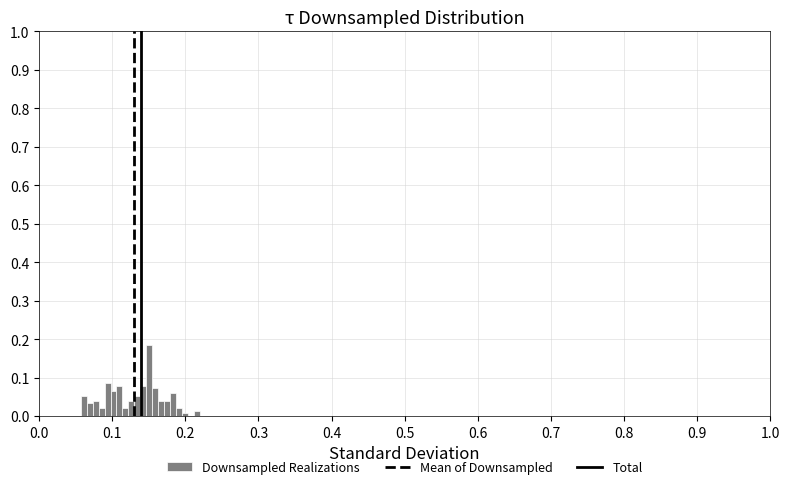

Around what value on the x-axis is the tallest bar? Give the approximate position of its centre, as read against the axis.

0.15